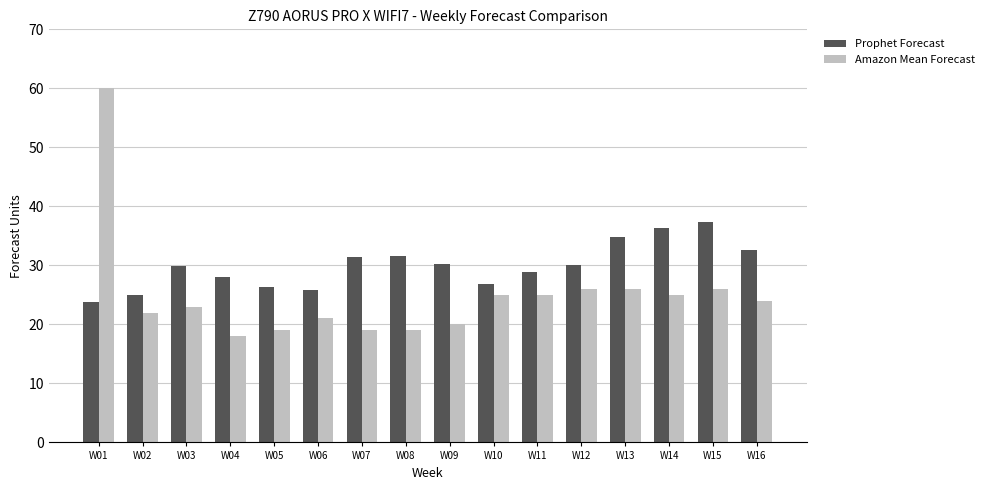

What is the value of the Amazon Mean Forecast bar at the 9th from the left?

20.0